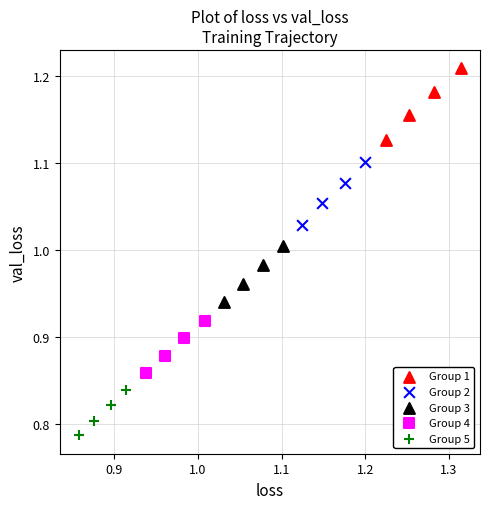

Which series has the largest Y range (max minus min)?

Group 1